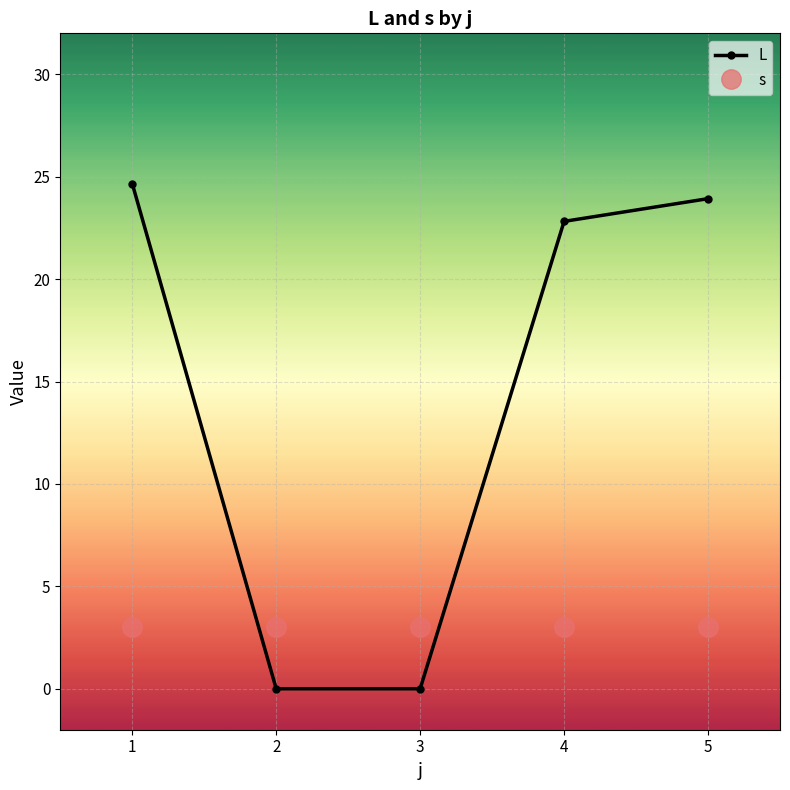

Which series has the largest total across all categories?

L